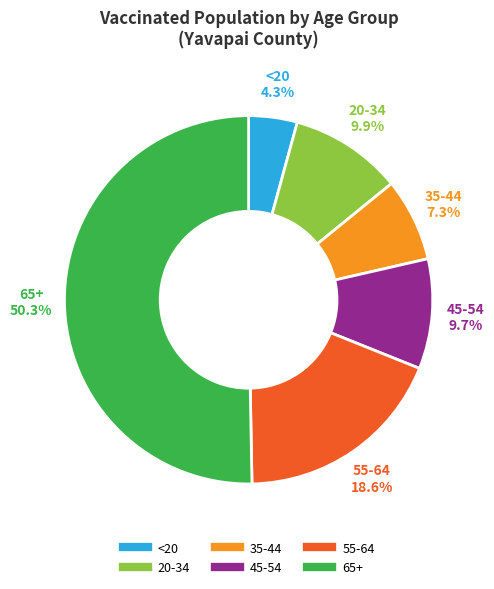

To the nearest percent, what percentage of the pie is <20?

4%